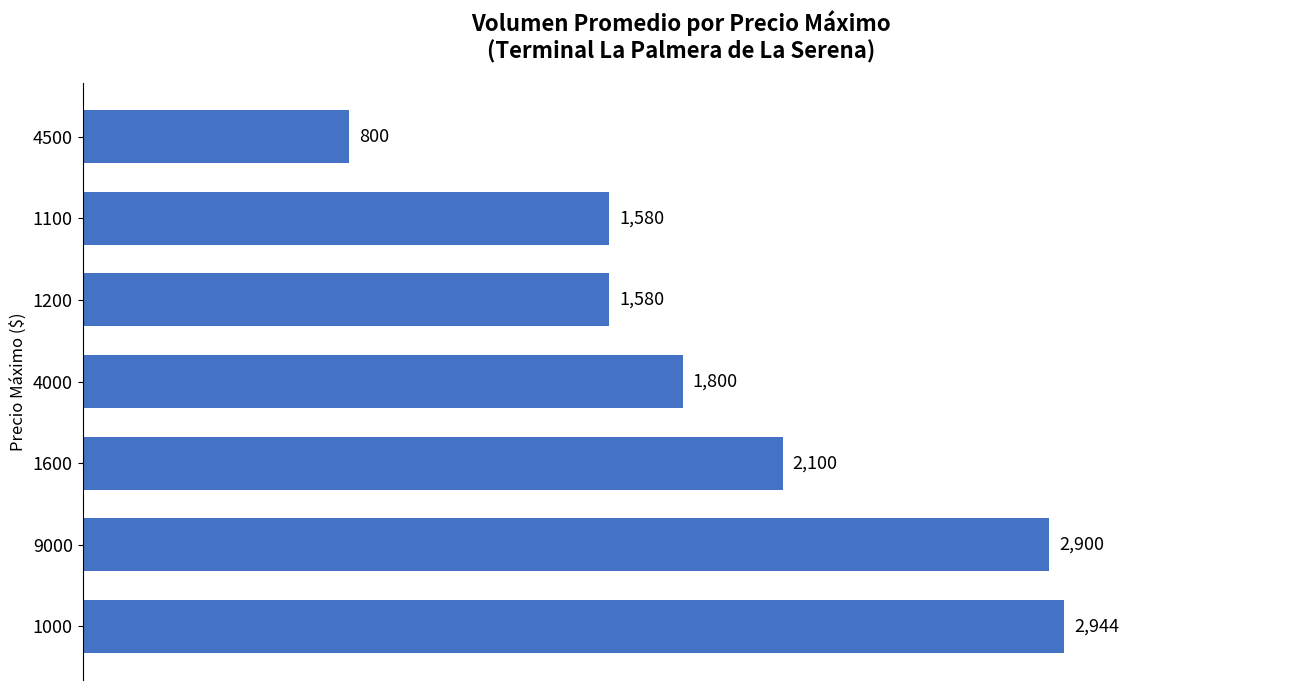

Approximately how many times larger is the value at 4000 compared to 9000?

0.6